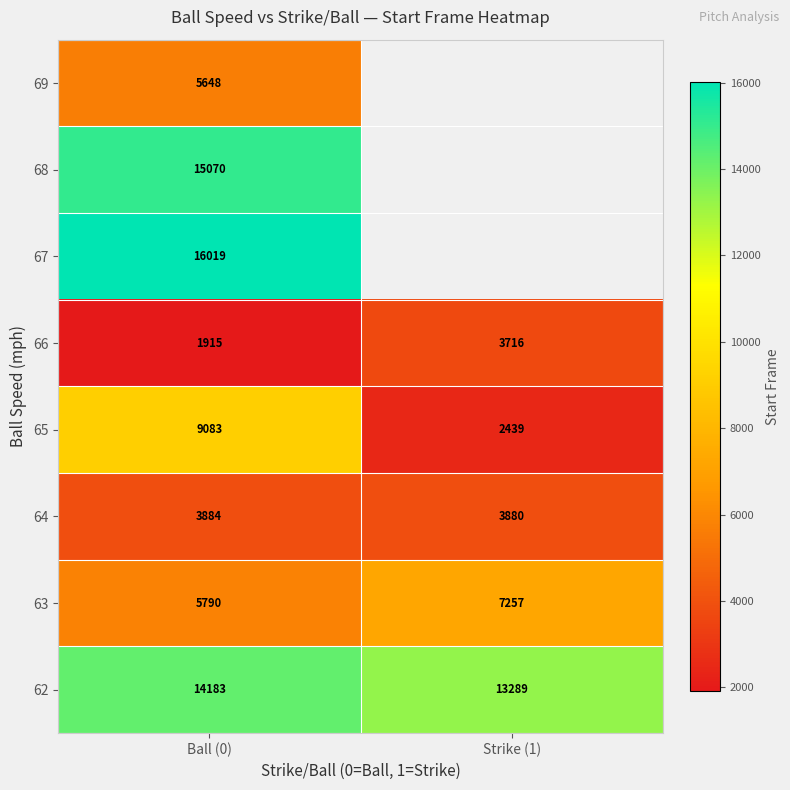

List the labels in order of 62 value, largest first.

Ball (0), Strike (1)